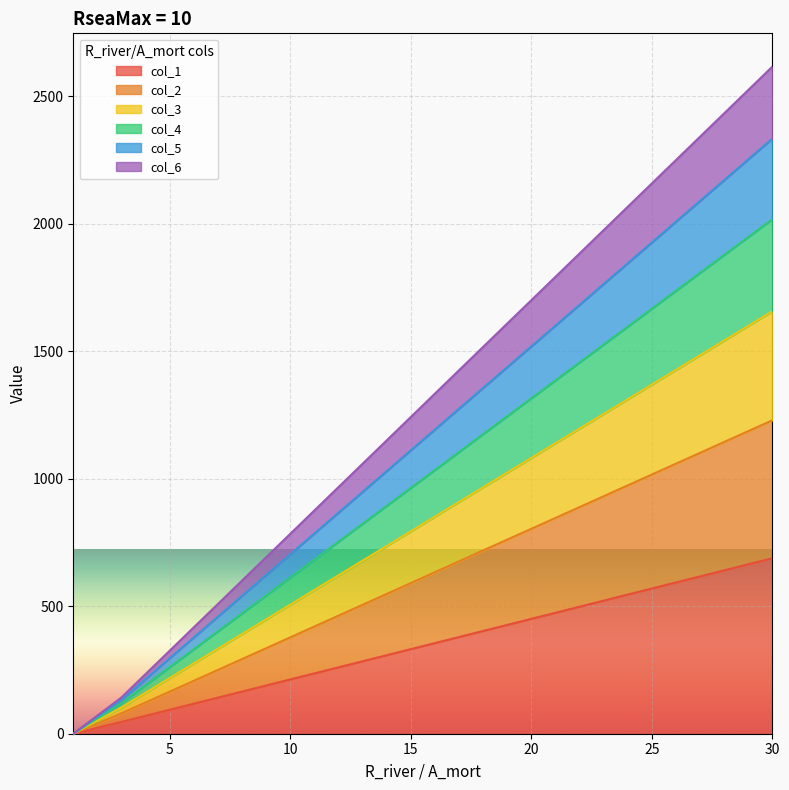

How many categories are shown in the chart?

11